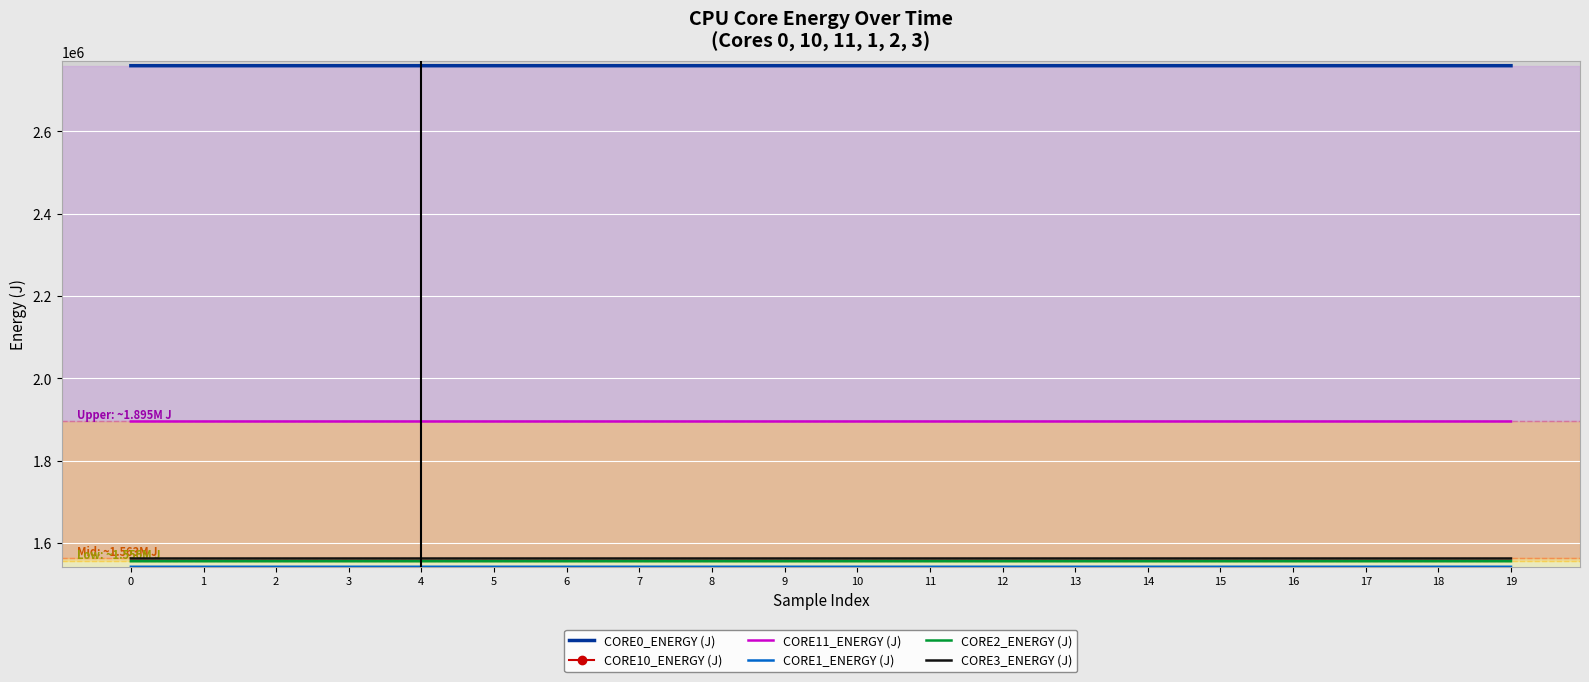

How many lines are shown in the chart?

6